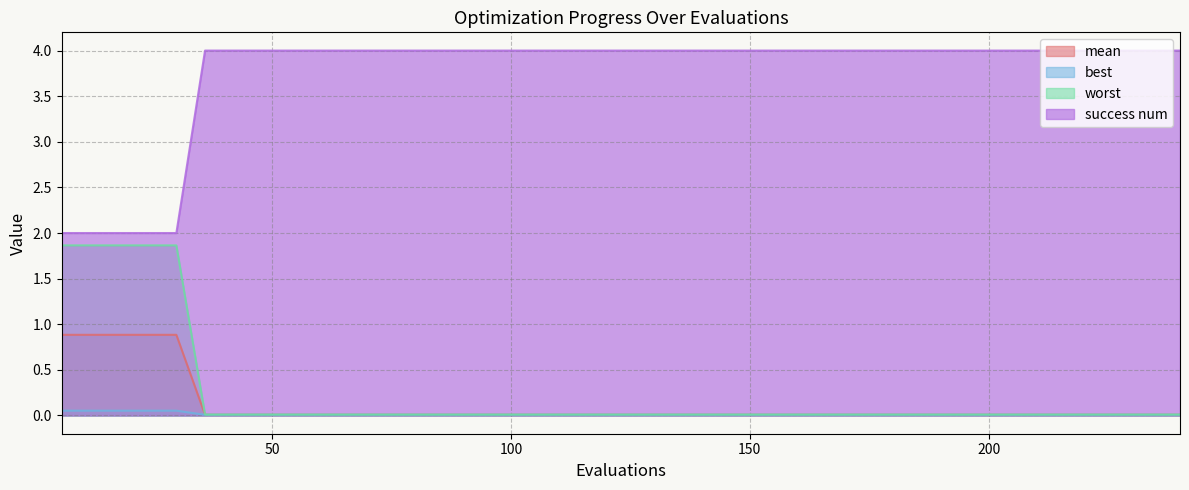

How many lines are shown in the chart?

4